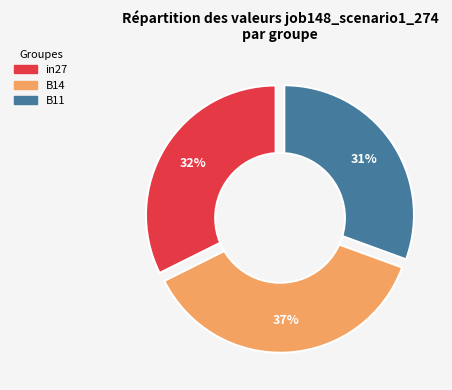

What portion of the pie excludes B11?

69.4%